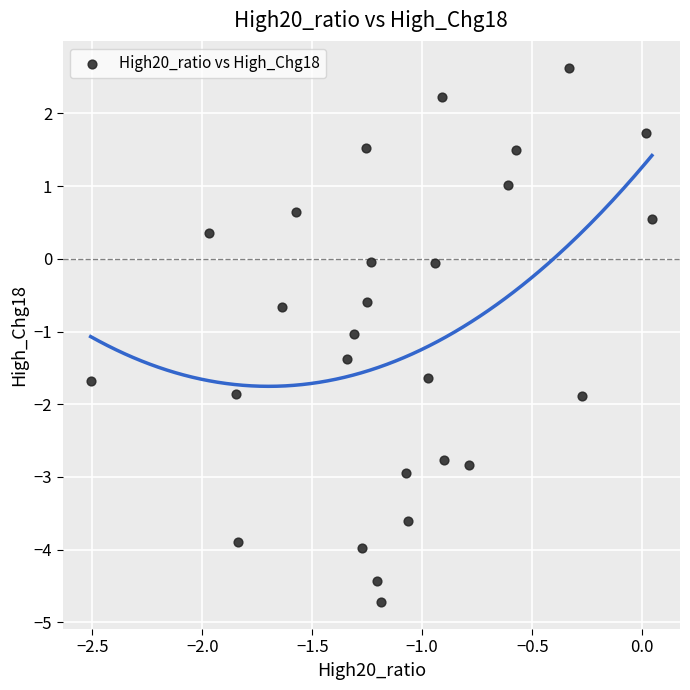

What is the range of Y values (max minus min)?

7.4